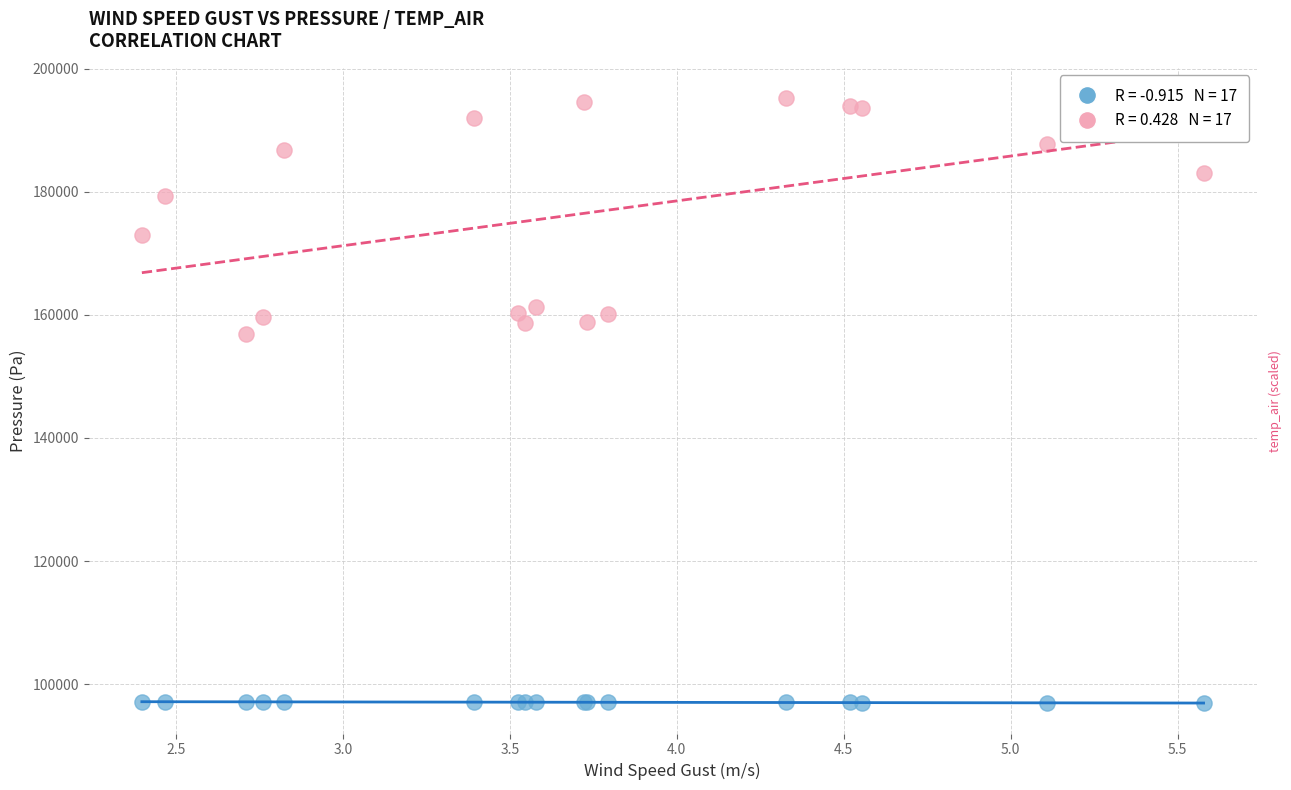

Across all series, what Y value is closest to 146056?

156899.6